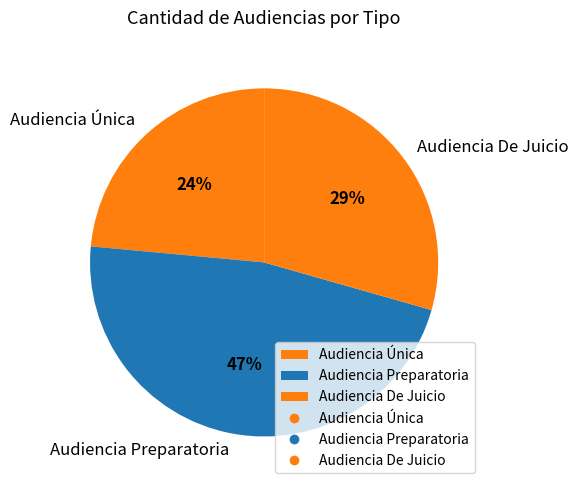

Rank the categories by value from lowest to highest.

Audiencia Única, Audiencia De Juicio, Audiencia Preparatoria